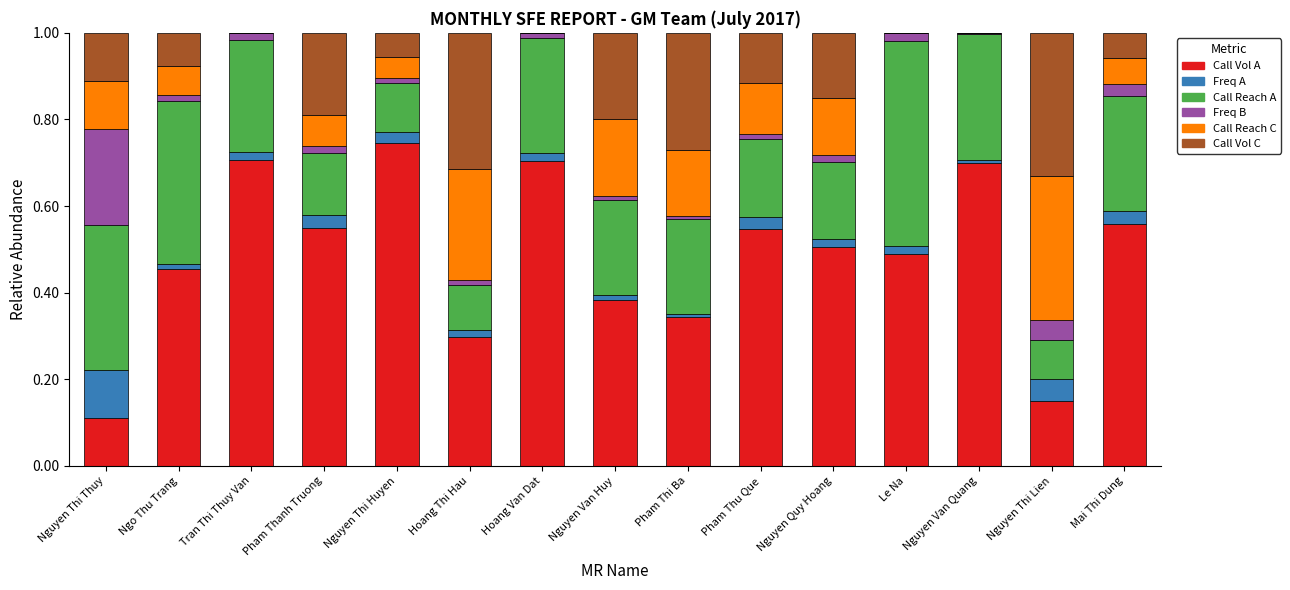

What is the total value across all series at Nguyen Thi Lien?

1.0